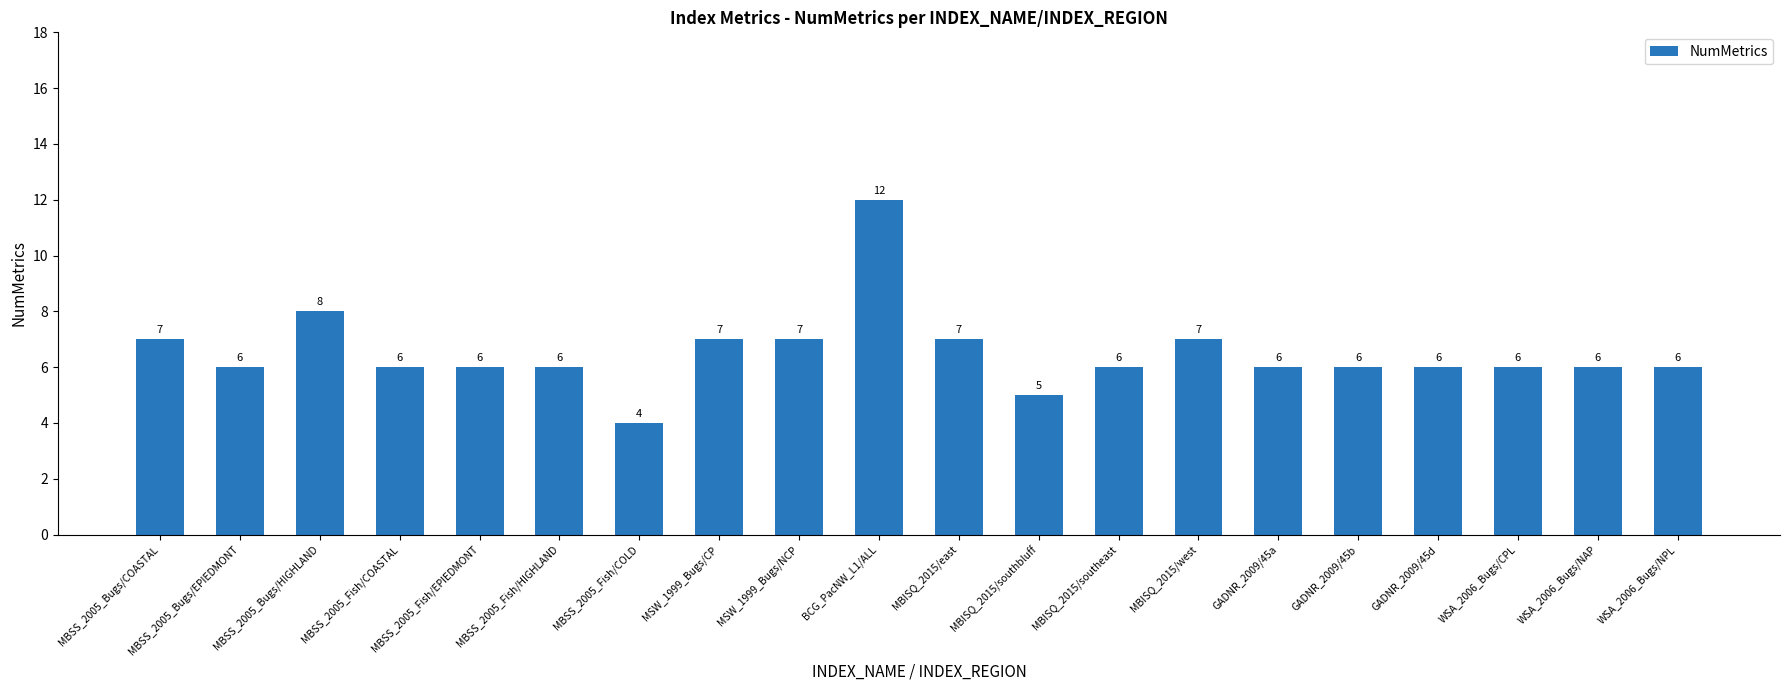

How many data points are less than 6?

2